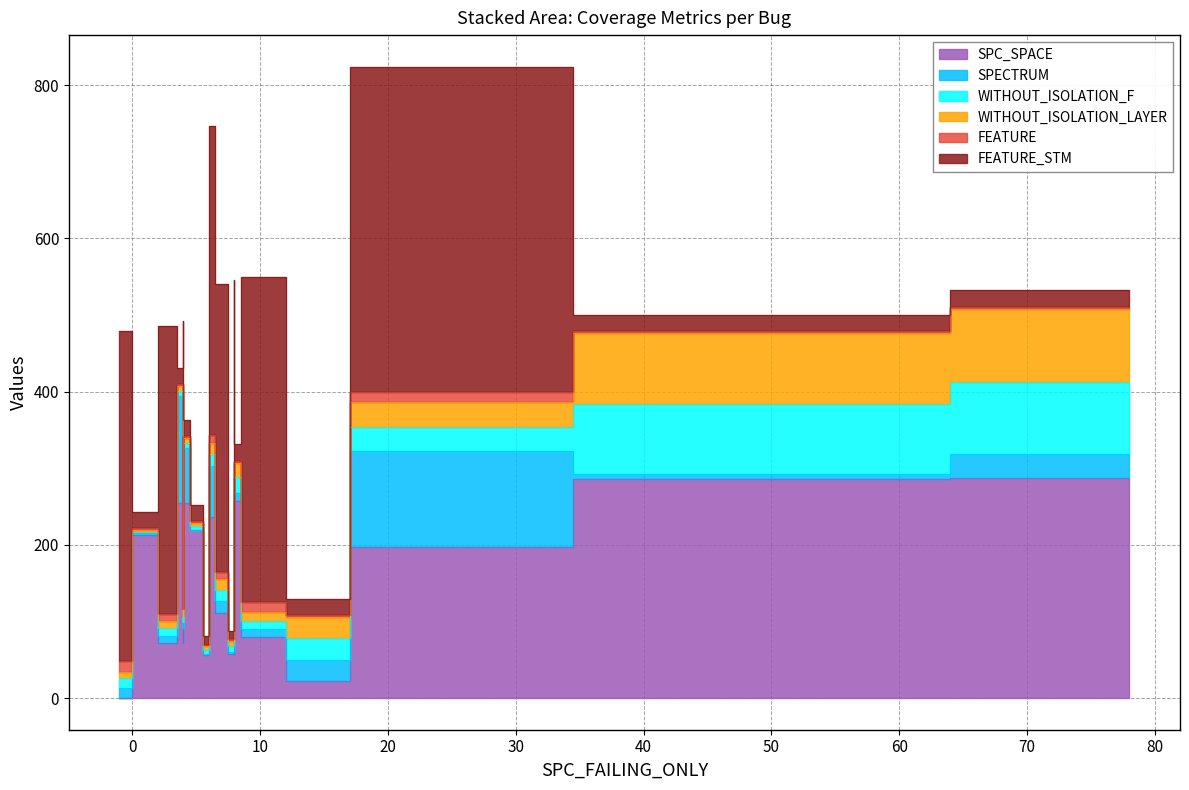

Which series ends up on top after the final intersection of SPECTRUM and WITHOUT_ISOLATION_LAYER?

SPECTRUM